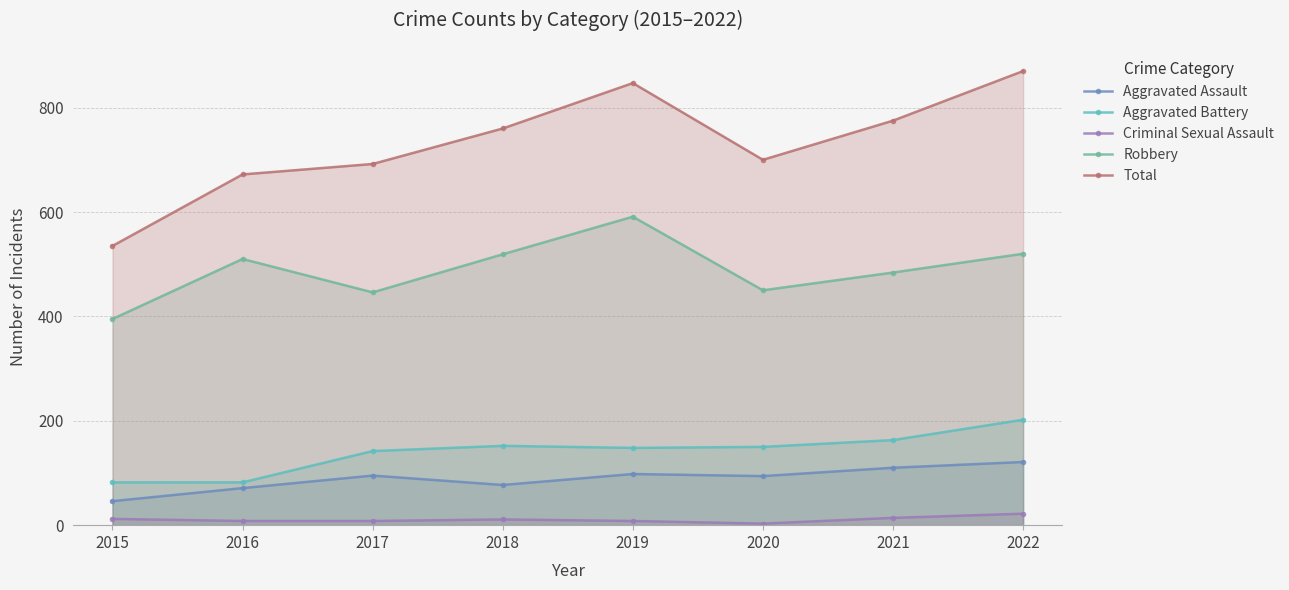

Is it true that Criminal Sexual Assault equals 8 at 2016?

True